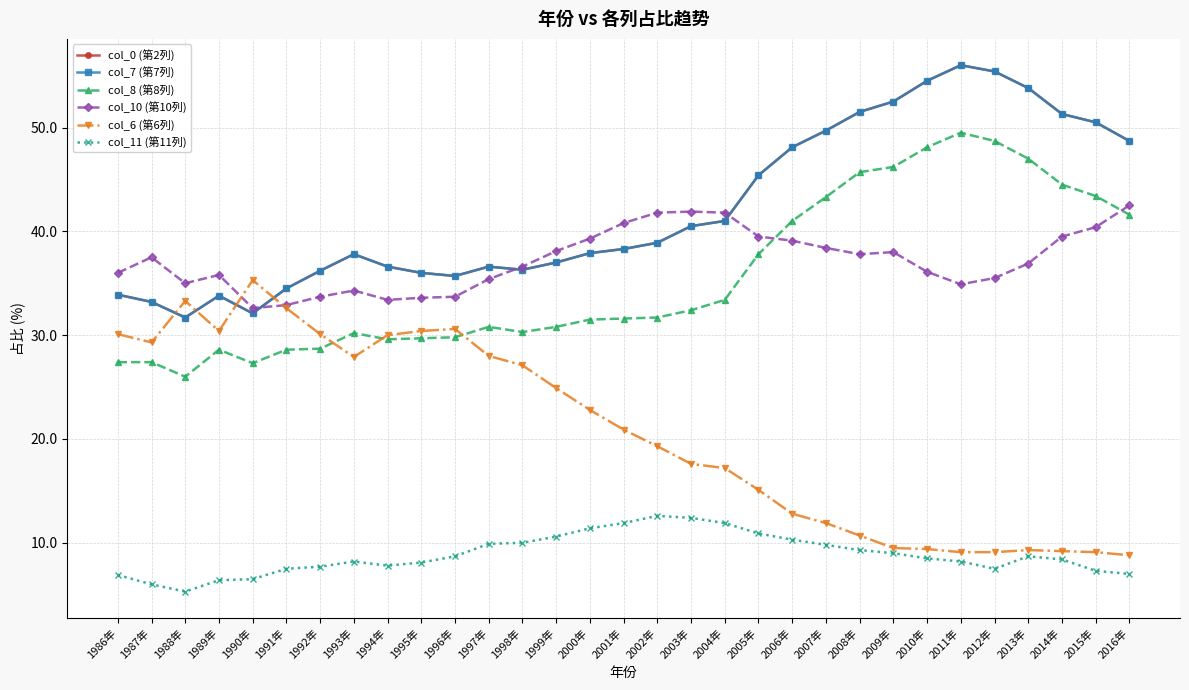

What is the sum of the col_11 (第11列) values at 2003年 and 2013年?

21.1